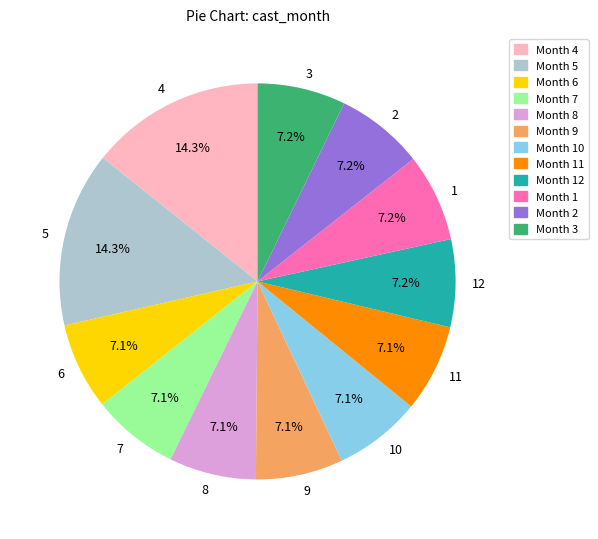

What is the ratio of the value at 9 to the value at 3?

1.0